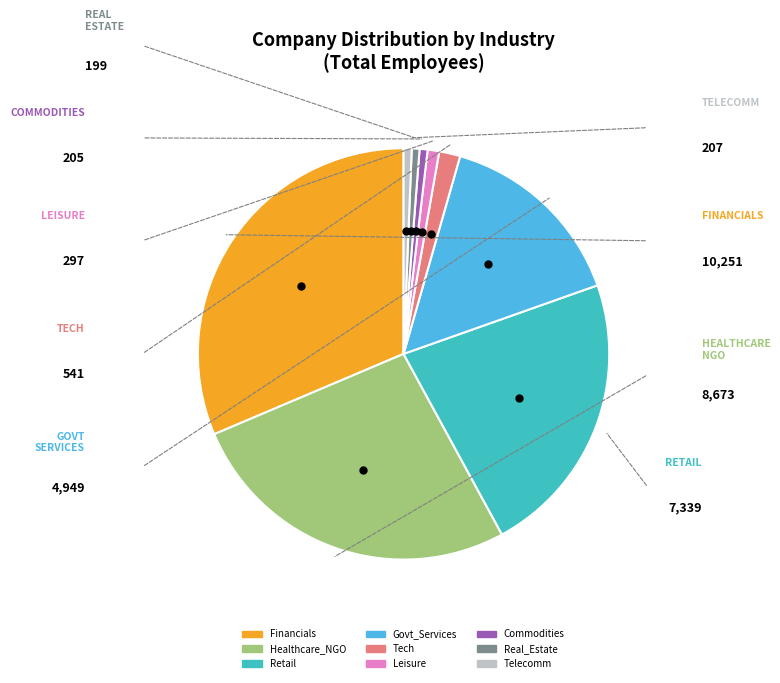

How many segments does this pie chart have?

9